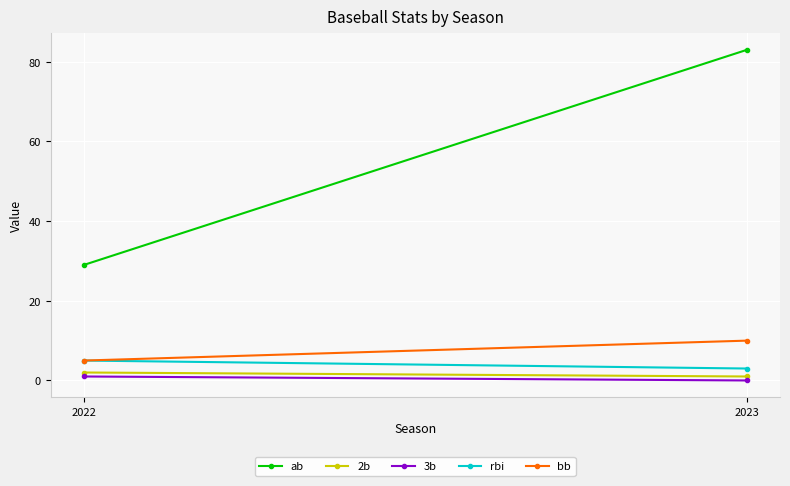

What is the difference between the highest and lowest values at 2023?

83